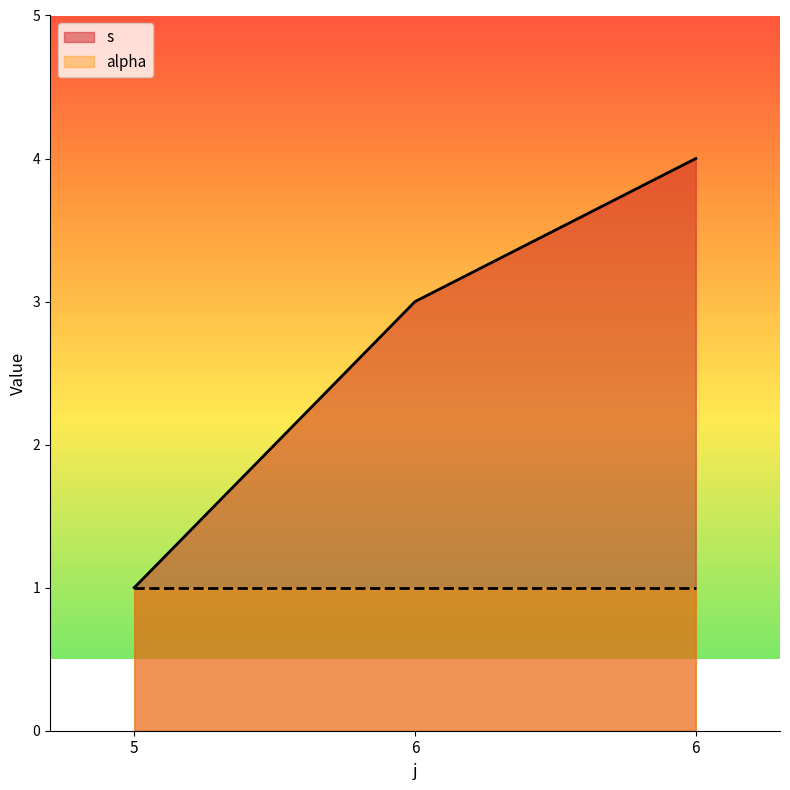

List the labels in order of value, largest first.

6, 6, 5